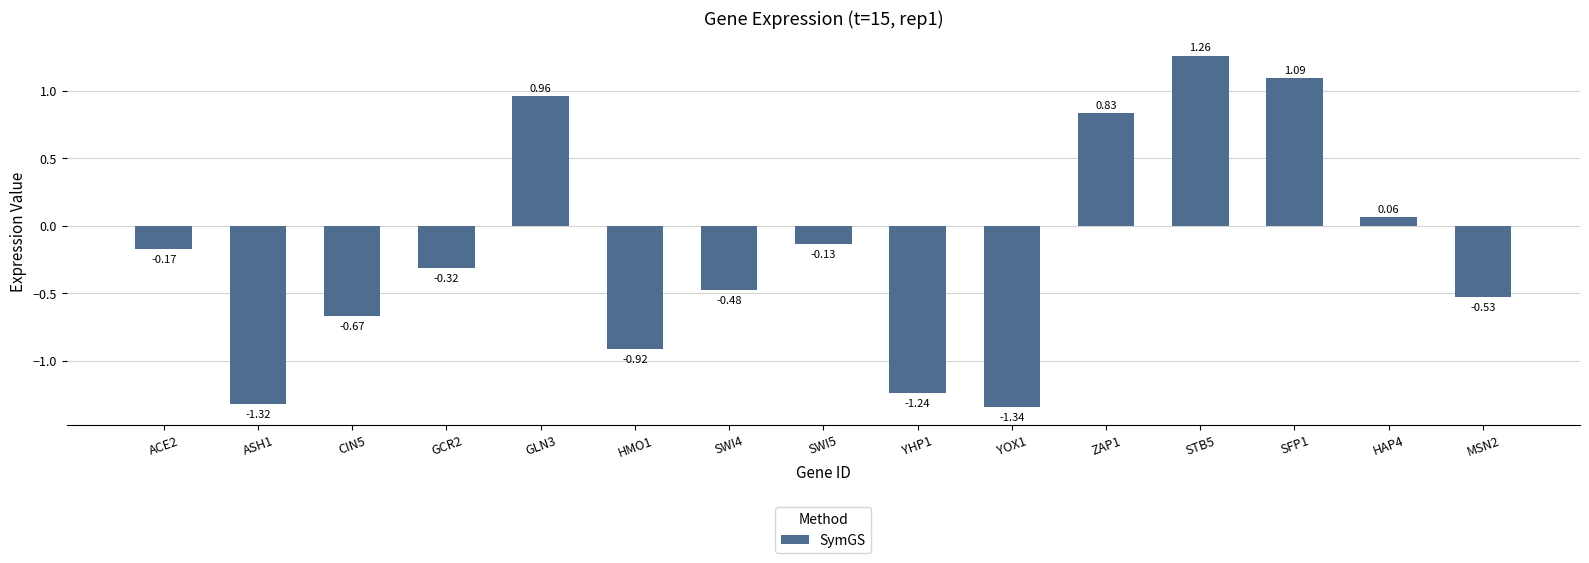

What is the sum of all values?

-2.9